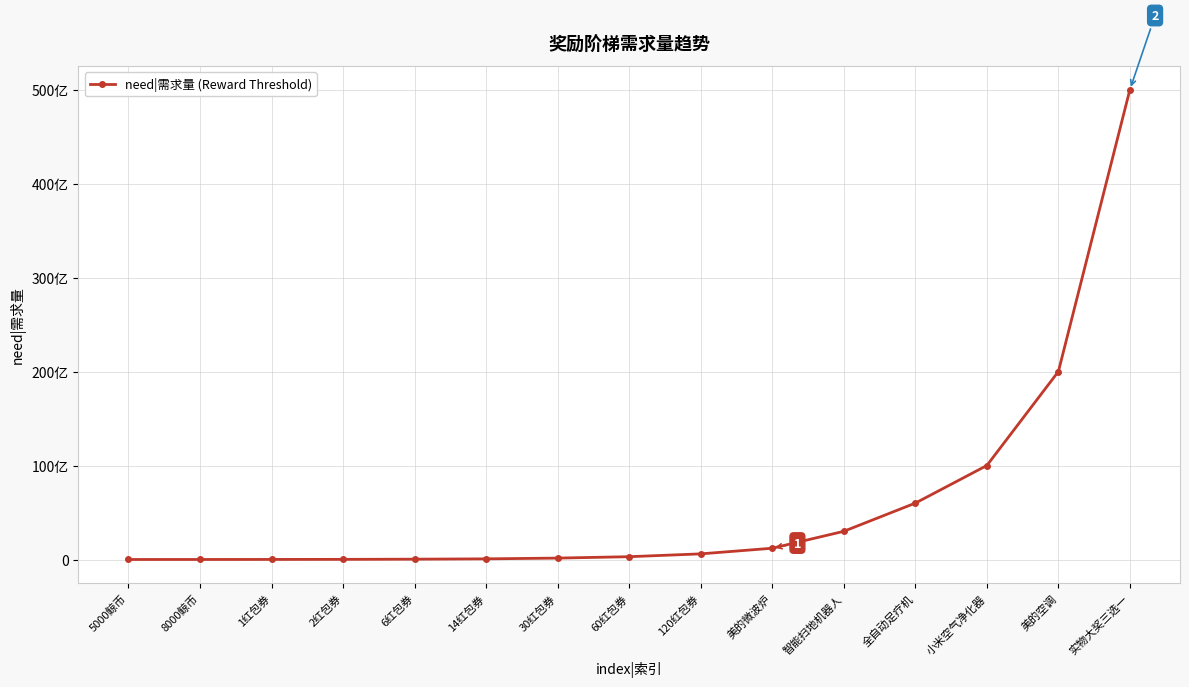

Does the chart have visible grid lines?

Yes